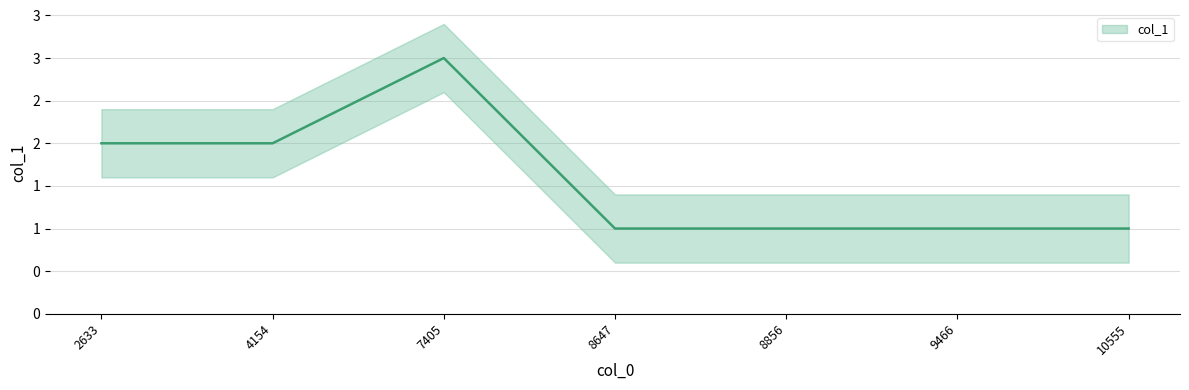

Rank the categories by value from highest to lowest.

7405, 2633, 4154, 8647, 8856, 9466, 10555